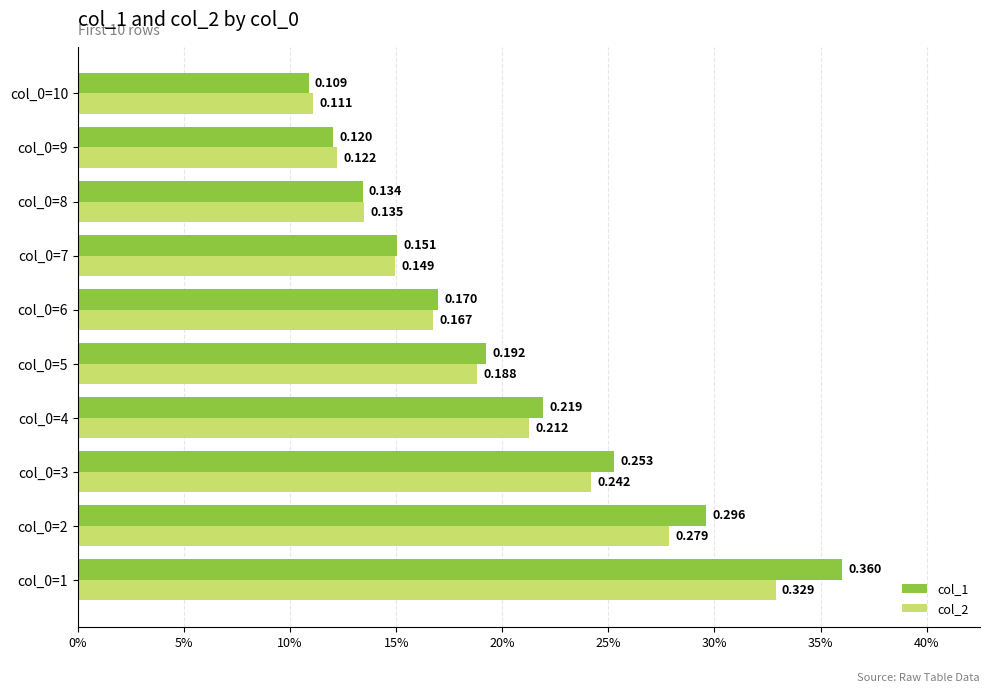

What are all the series names shown in the legend?

col_1, col_2